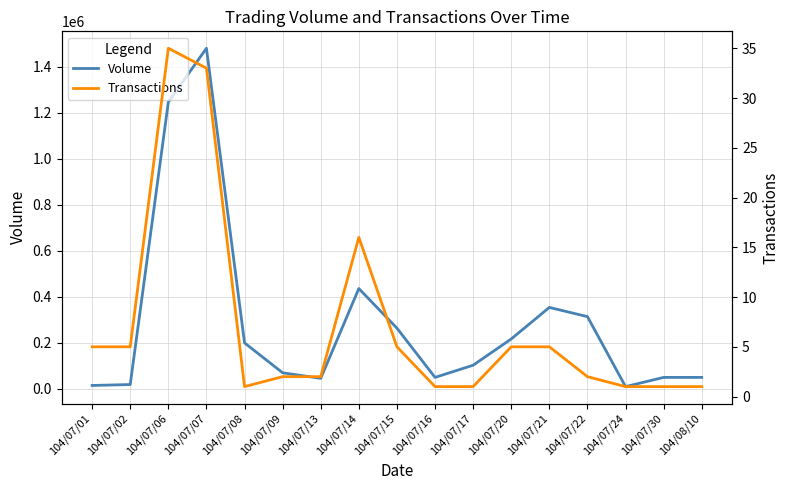

In Volume, how many points are higher than both neighbors (excluding endpoints)?

3